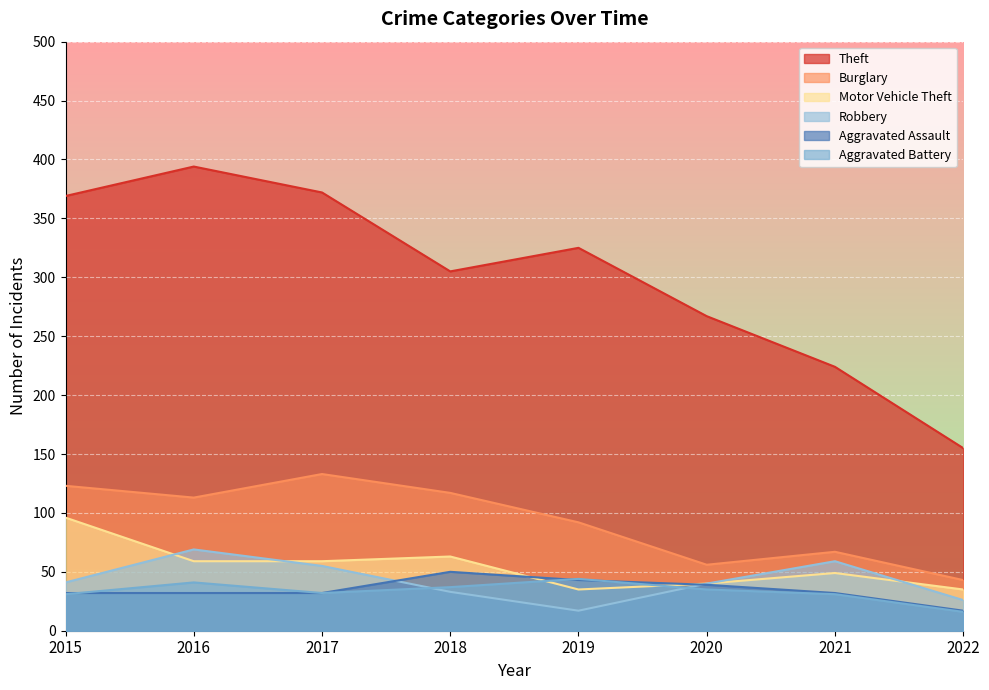

Reading left to right, extract all data points from this chart.

Theft: 2015=369	2016=394	2017=372	2018=305	2019=325	2020=267	2021=224	2022=155
Burglary: 2015=123	2016=113	2017=133	2018=117	2019=92	2020=56	2021=67	2022=43
Motor Vehicle Theft: 2015=96	2016=59	2017=59	2018=63	2019=35	2020=40	2021=49	2022=35
Robbery: 2015=41	2016=69	2017=55	2018=33	2019=17	2020=40	2021=59	2022=26
Aggravated Assault: 2015=32	2016=32	2017=32	2018=50	2019=43	2020=39	2021=32	2022=17
Aggravated Battery: 2015=31	2016=41	2017=32	2018=37	2019=44	2020=35	2021=31	2022=16